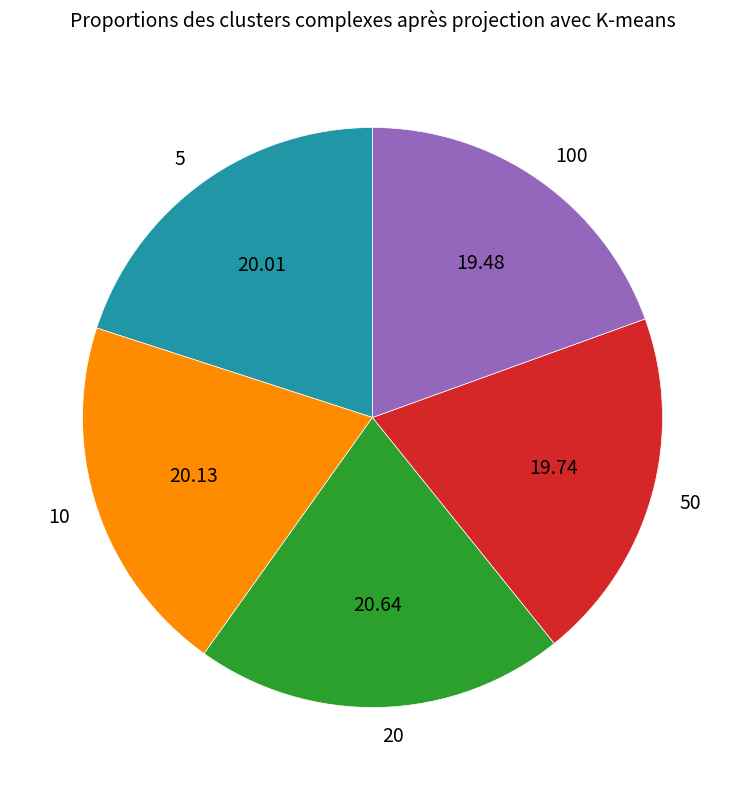

Is there any slice that represents more than half of the pie?

No